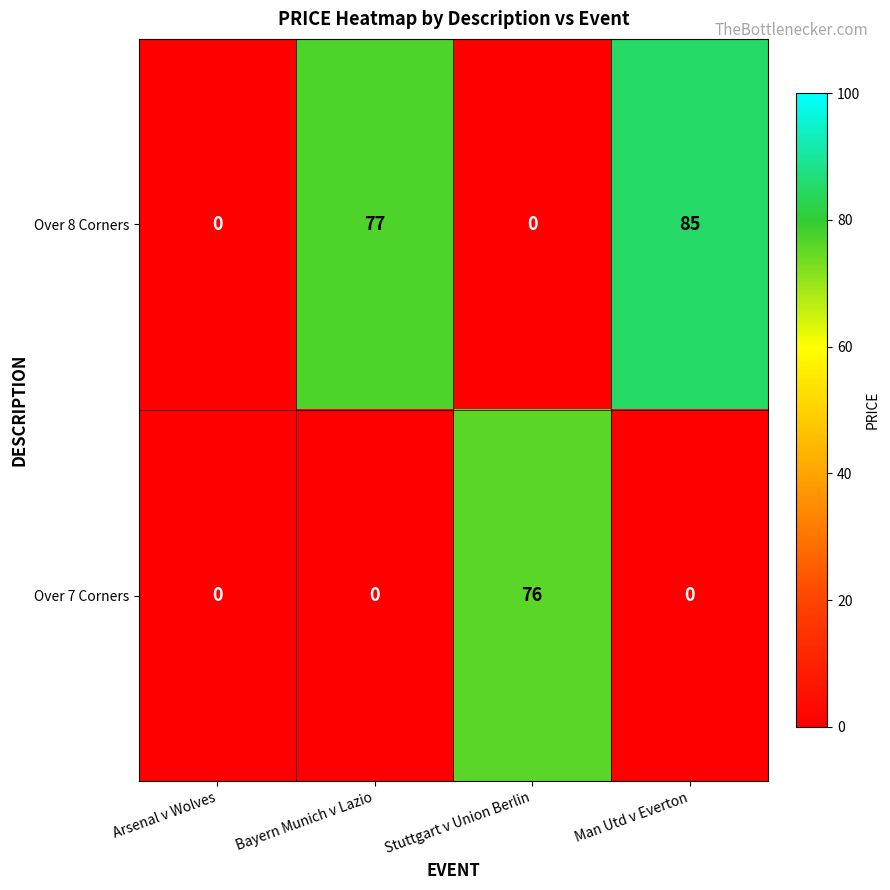

Reading left to right, extract all data points from this chart.

Over 8 Corners: Arsenal v Wolves=0	Bayern Munich v Lazio=77	Stuttgart v Union Berlin=0	Man Utd v Everton=85
Over 7 Corners: Arsenal v Wolves=0	Bayern Munich v Lazio=0	Stuttgart v Union Berlin=76	Man Utd v Everton=0